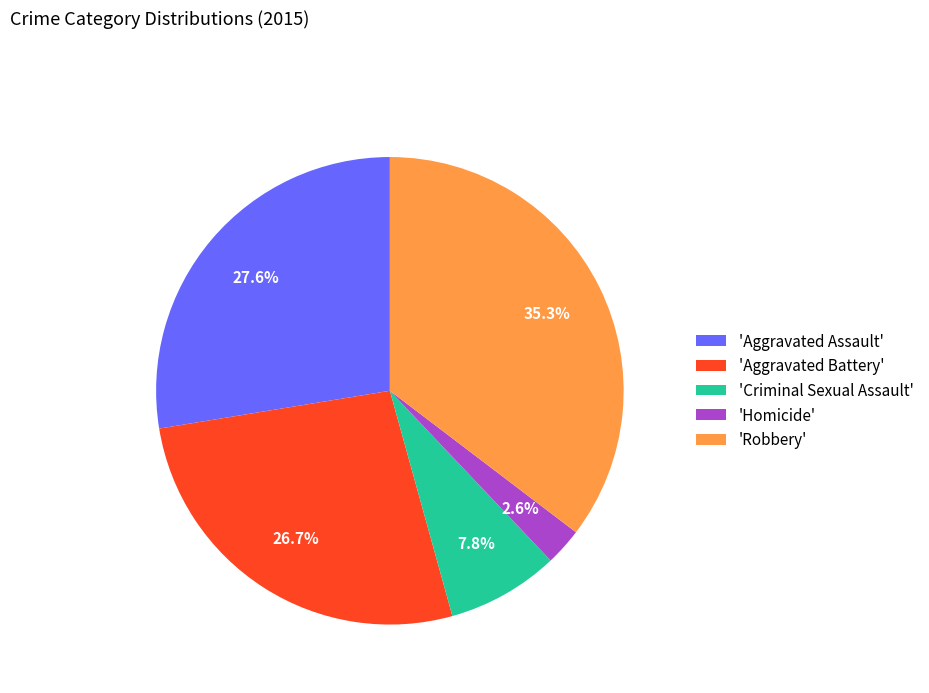

What portion of the pie excludes 'Robbery'?

64.7%